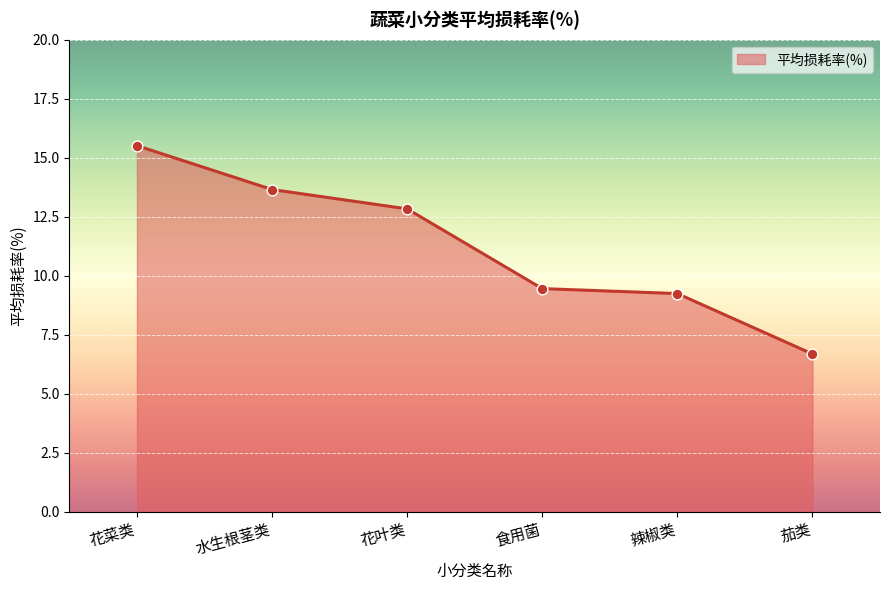

What is the ratio of the value at 食用菌 to the value at 花叶类?

0.7